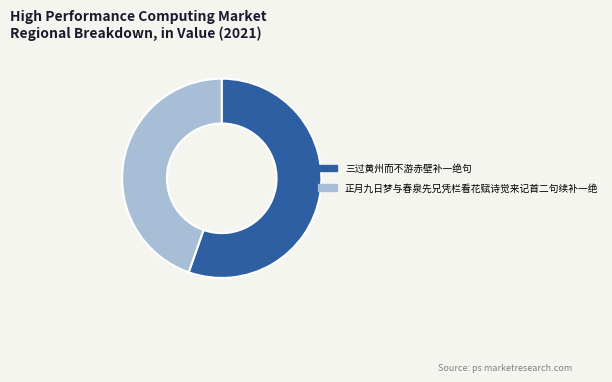

The 三过黄州而不游赤壁补一绝句 slice represents 45% of the pie. True or false?

False